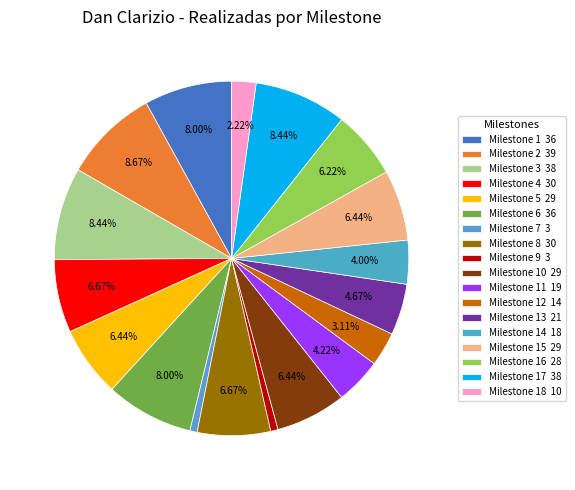

What is the smallest slice in the pie chart?

7